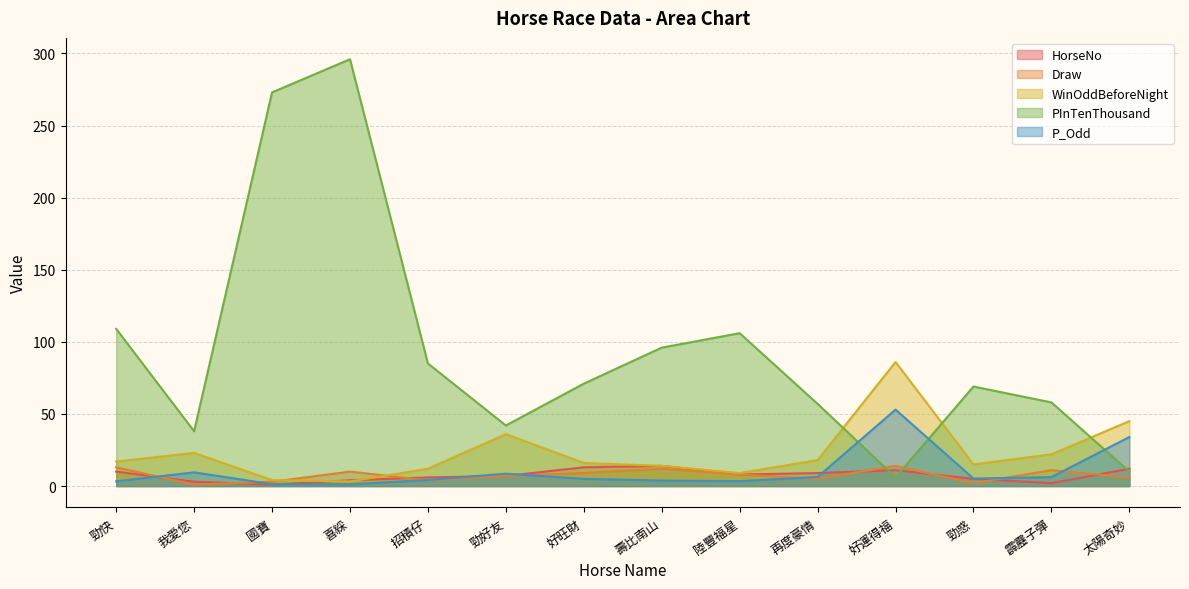

What is the total value across all series at 勁快?

152.3